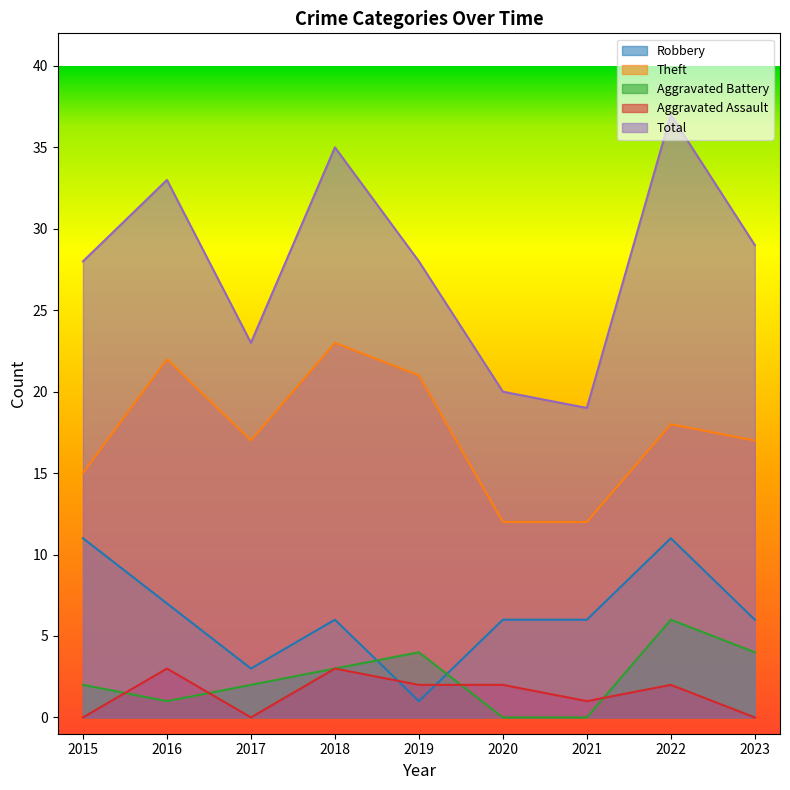

True or false: Aggravated Assault has a value of 3 at 2018.

True